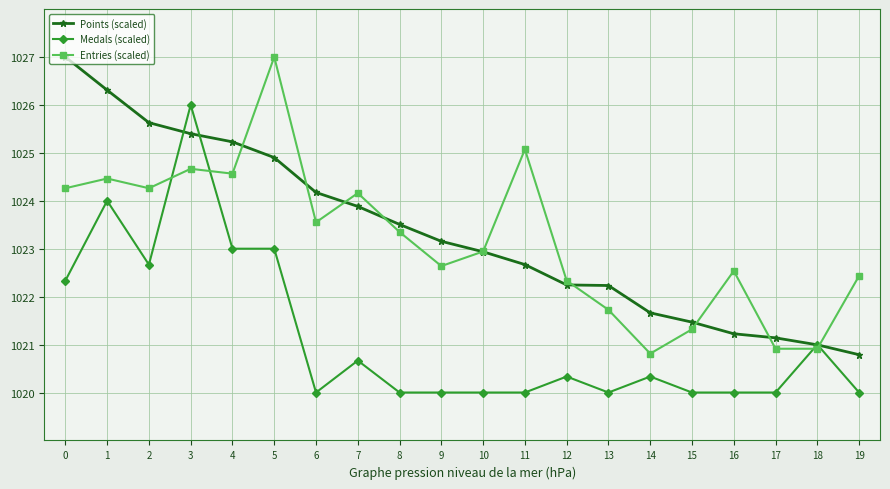

Where do Medals (scaled) and Entries (scaled) first cross each other?

2 and 3